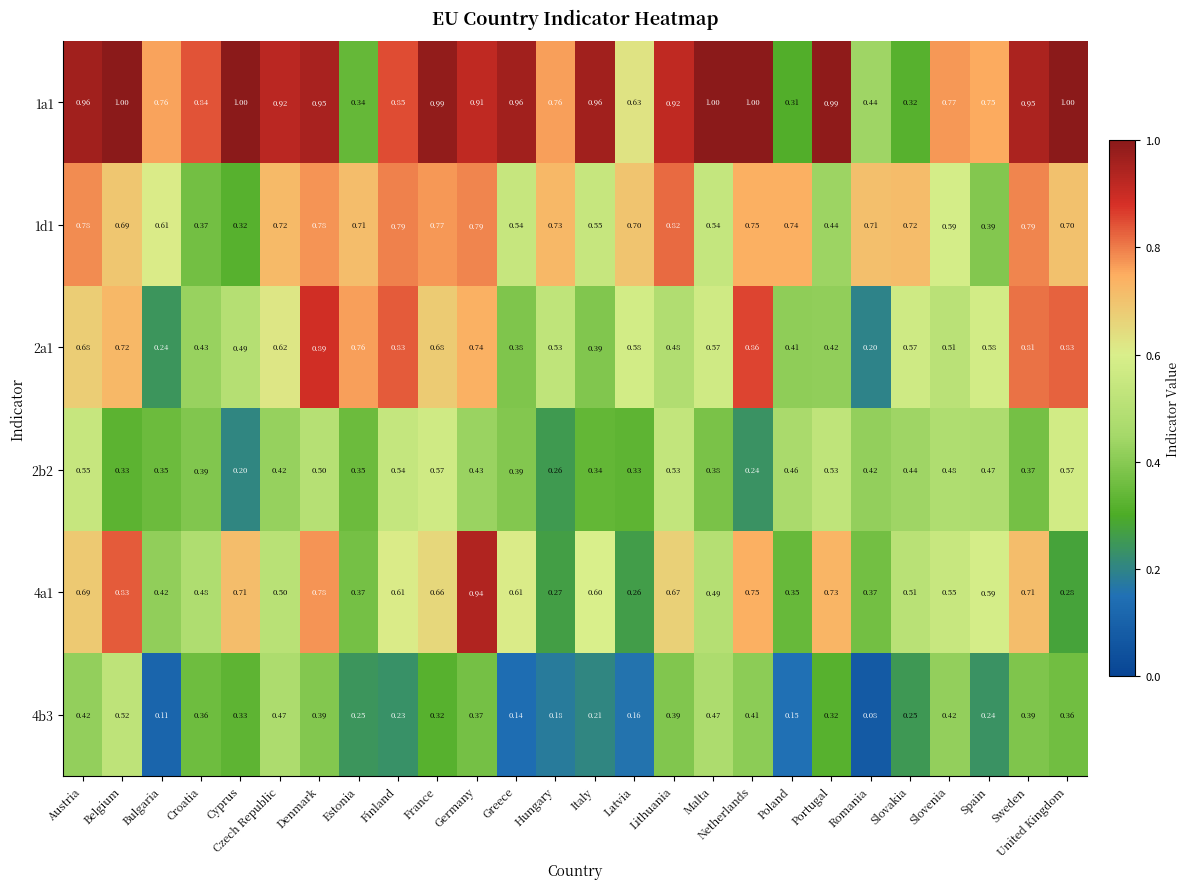

What is the difference between the highest and lowest values at Germany?

0.6